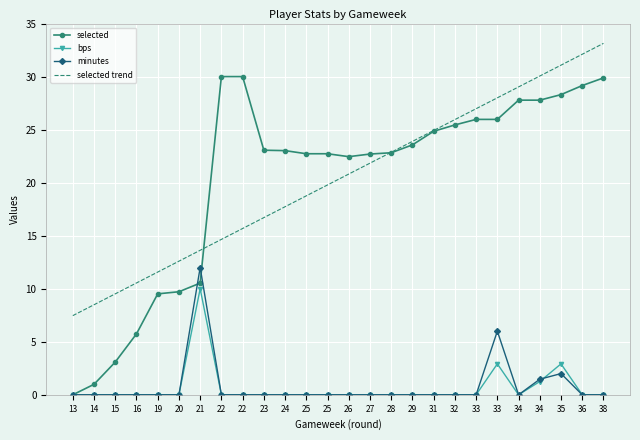

Reading left to right, extract all data points from this chart.

selected: 0.0	1.0	3.1	5.7	9.5	9.7	10.5	30.0	30.0	23.1	23.0	22.7	22.7	22.5	22.7	22.8	23.6	24.8	25.4	26.0	26.0	27.8	27.8	28.3	29.2	29.9
bps: 0.0	0.0	0.0	0.0	0.0	0.0	10.0	0.0	0.0	0.0	0.0	0.0	0.0	0.0	0.0	0.0	0.0	0.0	0.0	0.0	2.9	0.0	1.2	2.9	0.0	0.0
minutes: 0.0	0.0	0.0	0.0	0.0	0.0	12.0	0.0	0.0	0.0	0.0	0.0	0.0	0.0	0.0	0.0	0.0	0.0	0.0	0.0	6.0	0.0	1.5	2.0	0.0	0.0
selected trend: 7.5	8.5	9.5	10.5	11.6	12.6	13.6	14.7	15.7	16.7	17.7	18.8	19.8	20.8	21.8	22.9	23.9	24.9	25.9	27.0	28.0	29.0	30.1	31.1	32.1	33.1